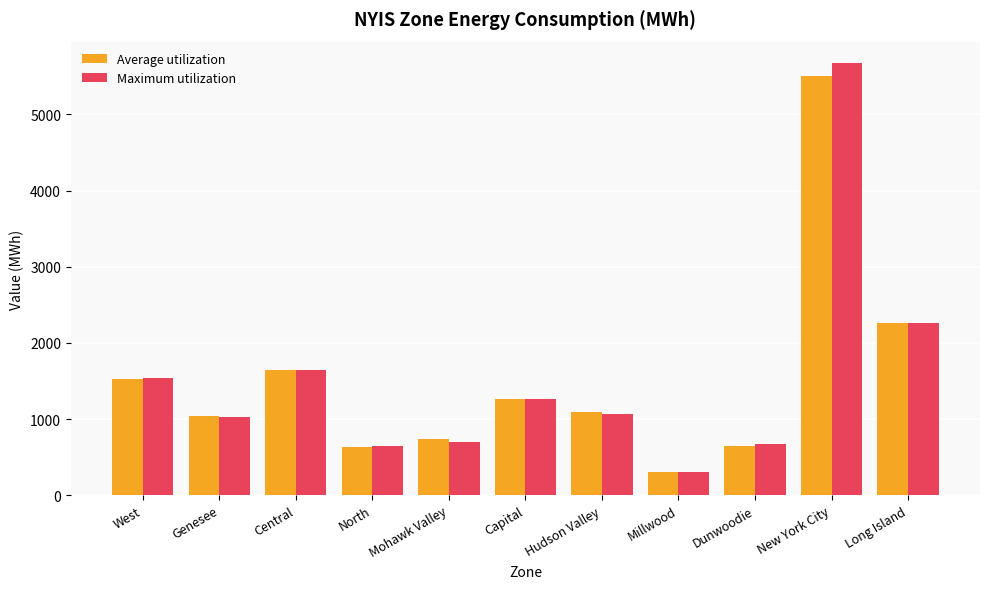

How many distinct data groups are displayed?

2